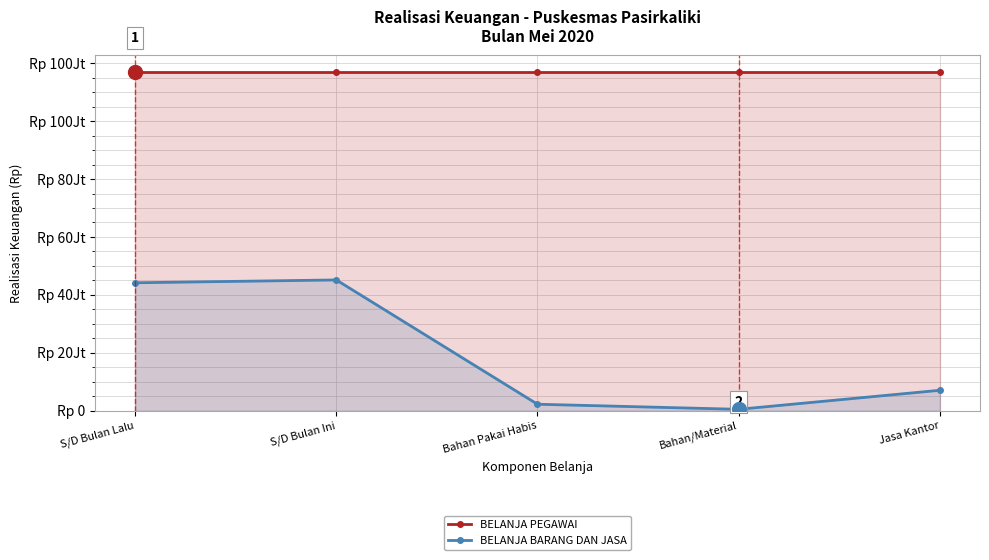

How many data points in BELANJA BARANG DAN JASA are above 7004800?

2